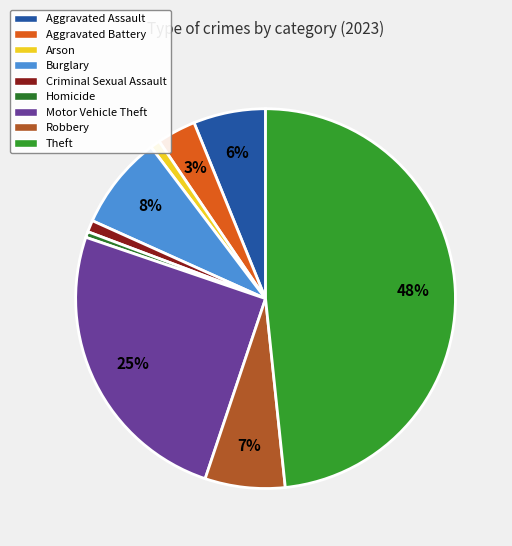

Which has a higher value, Aggravated Battery or Criminal Sexual Assault?

Aggravated Battery